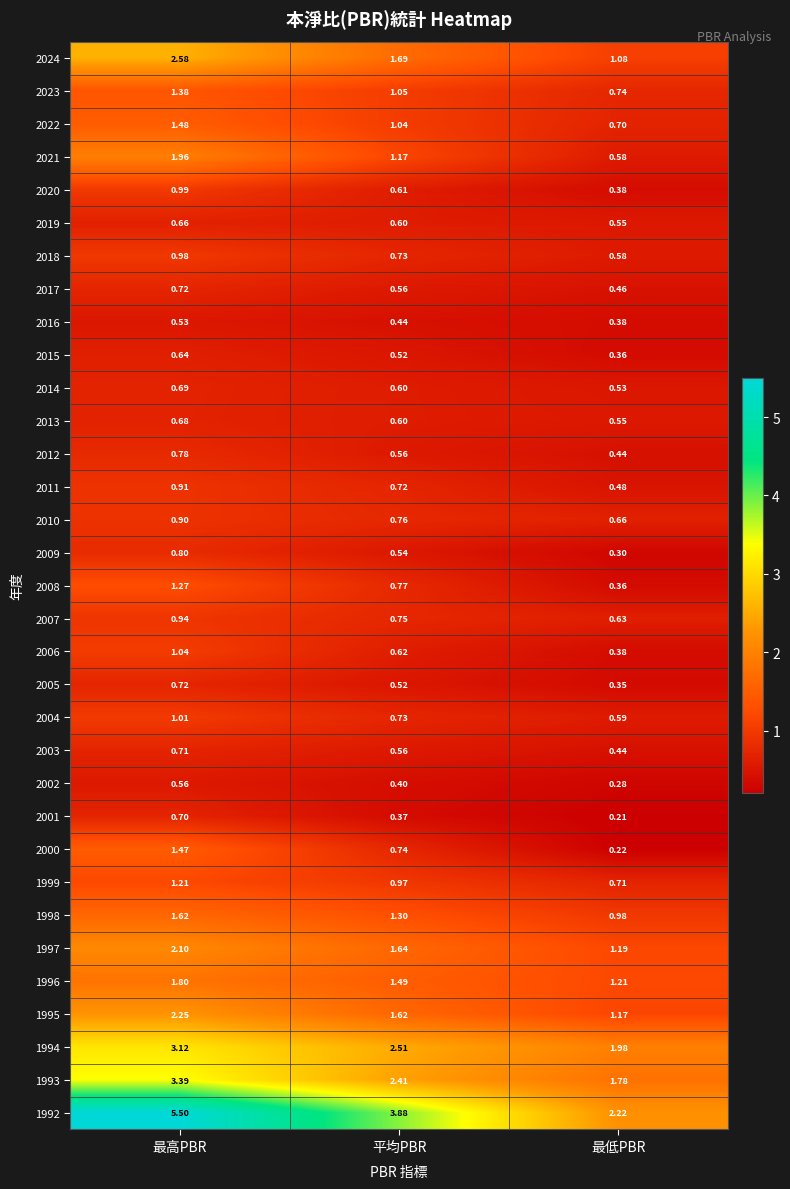

Where is 2000 nearest to the value 0?

最低PBR